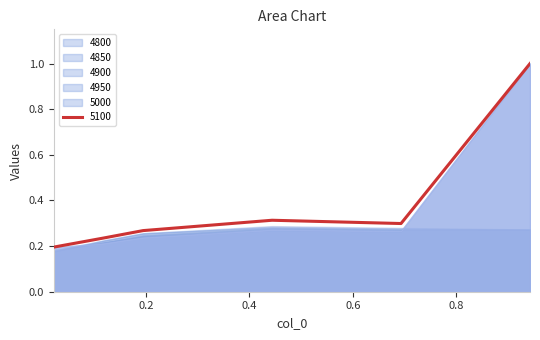

True or false: 5000 and 4900 intersect in this chart.

False